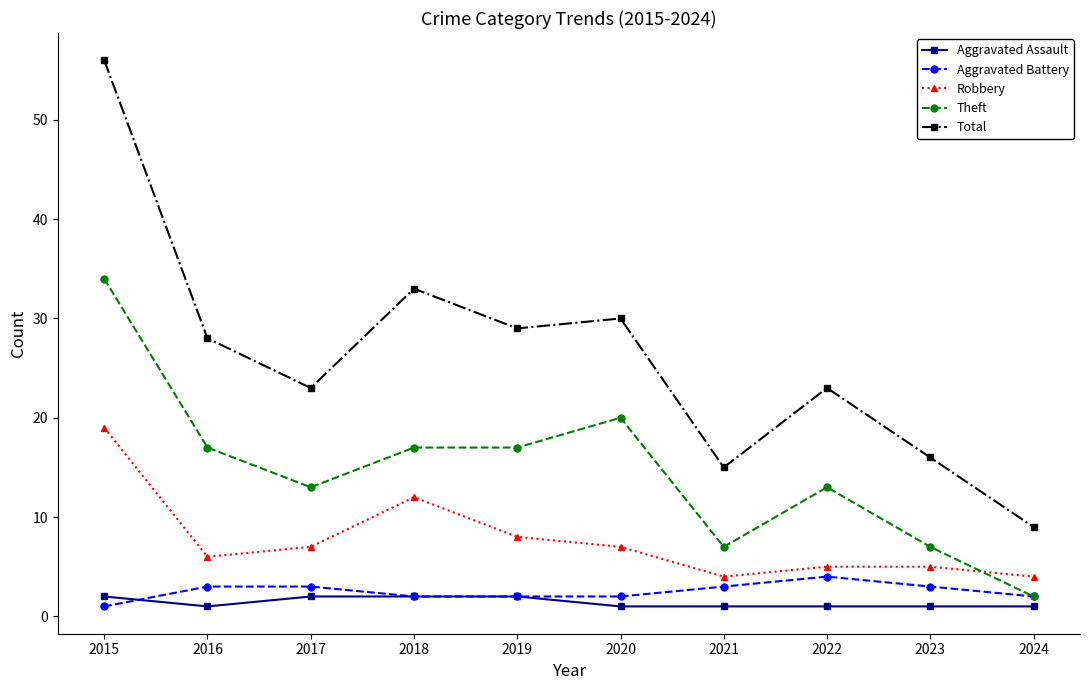

Reading left to right, what are all the values shown in this chart?

Aggravated Assault: 2015=2	2016=1	2017=2	2018=2	2019=2	2020=1	2021=1	2022=1	2023=1	2024=1
Aggravated Battery: 2015=1	2016=3	2017=3	2018=2	2019=2	2020=2	2021=3	2022=4	2023=3	2024=2
Robbery: 2015=19	2016=6	2017=7	2018=12	2019=8	2020=7	2021=4	2022=5	2023=5	2024=4
Theft: 2015=34	2016=17	2017=13	2018=17	2019=17	2020=20	2021=7	2022=13	2023=7	2024=2
Total: 2015=56	2016=28	2017=23	2018=33	2019=29	2020=30	2021=15	2022=23	2023=16	2024=9